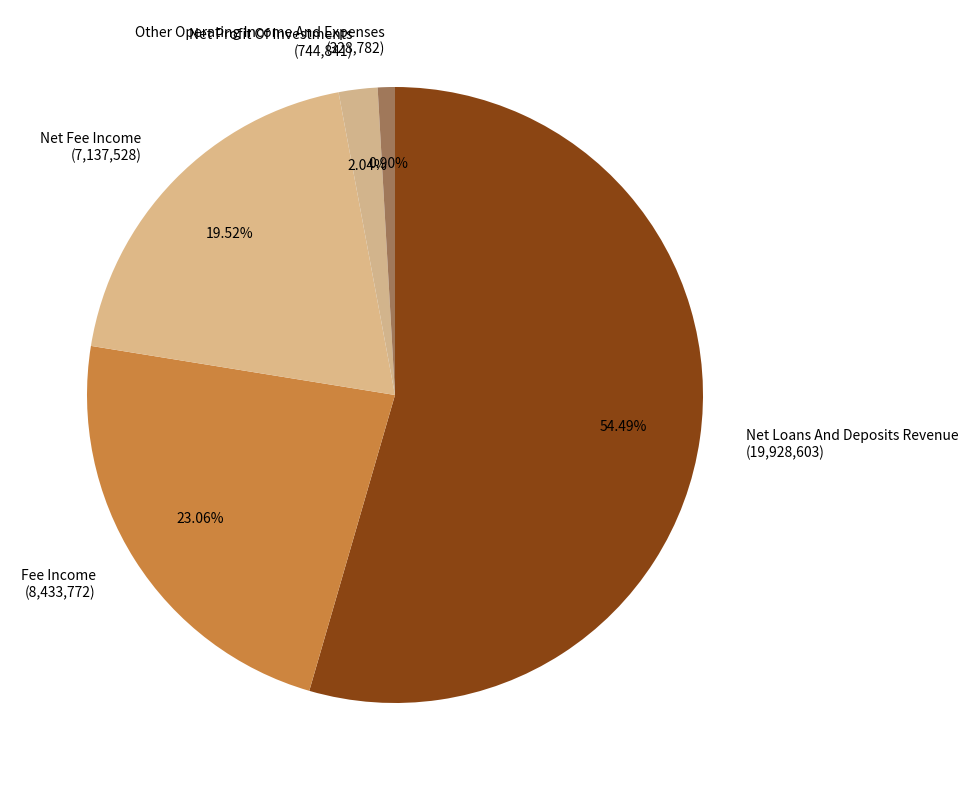

How many segments does this pie chart have?

5